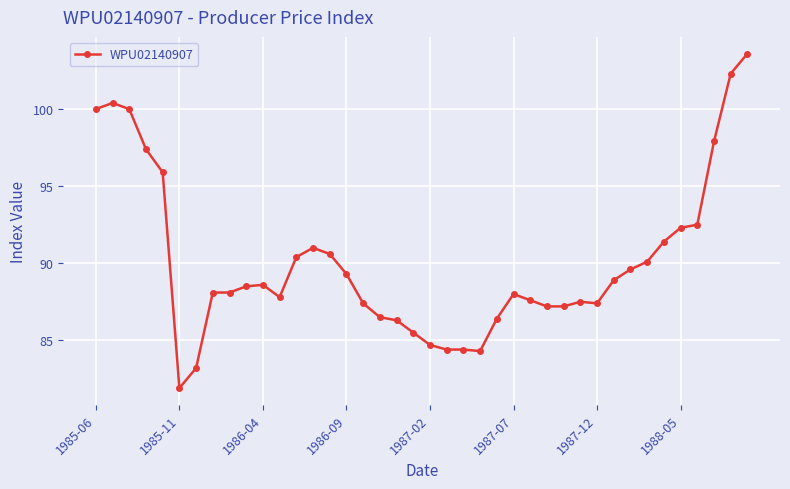

What is the difference between the maximum and second lowest values?

20.4